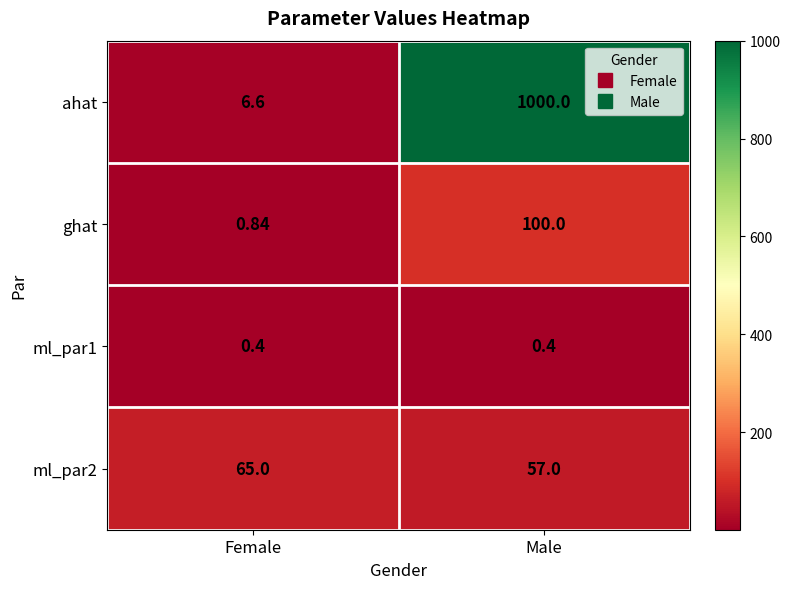

At which category is the sum across all series the highest?

Male